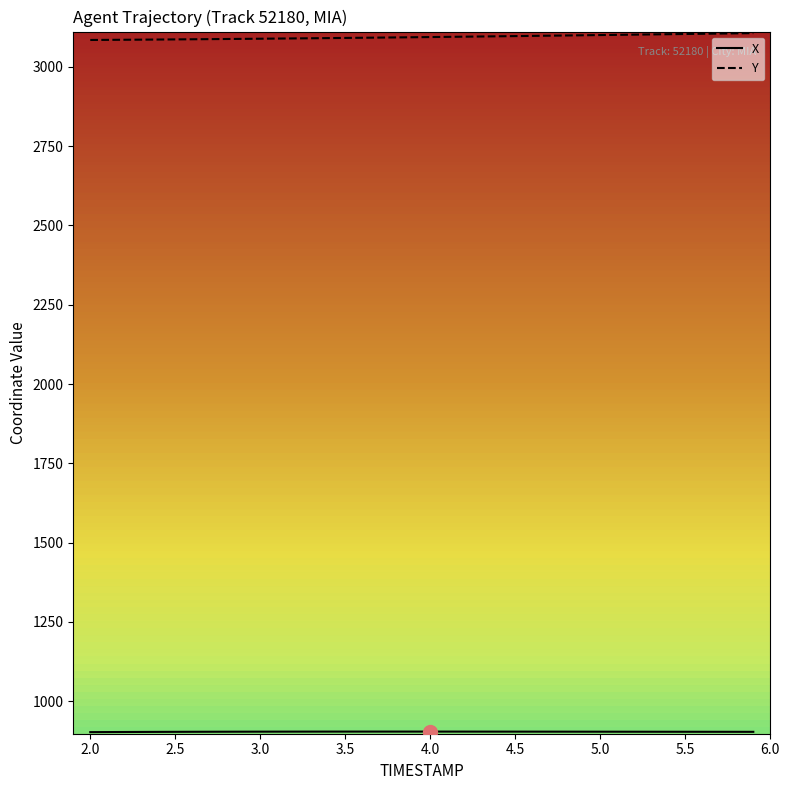

Count the number of data series in this chart.

2